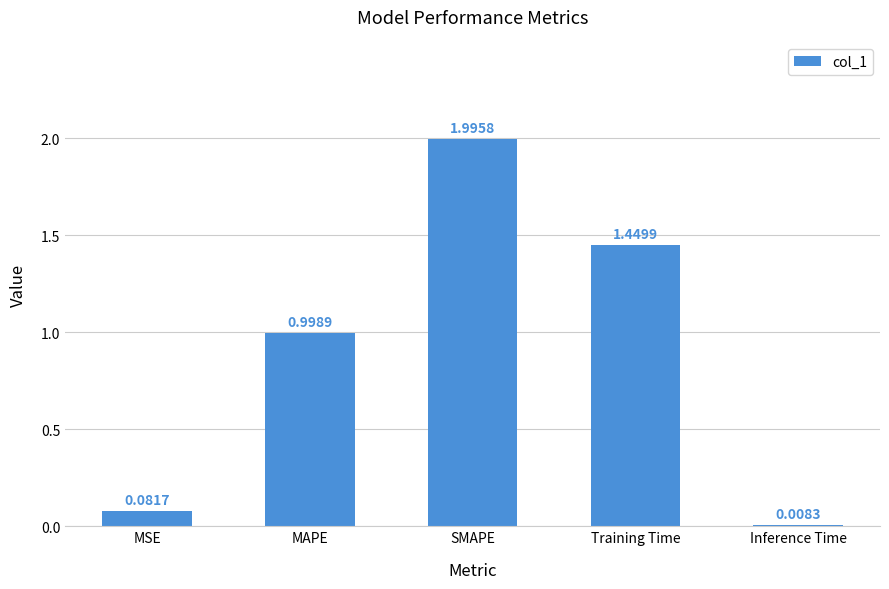

Does the chart contain any negative values?

No